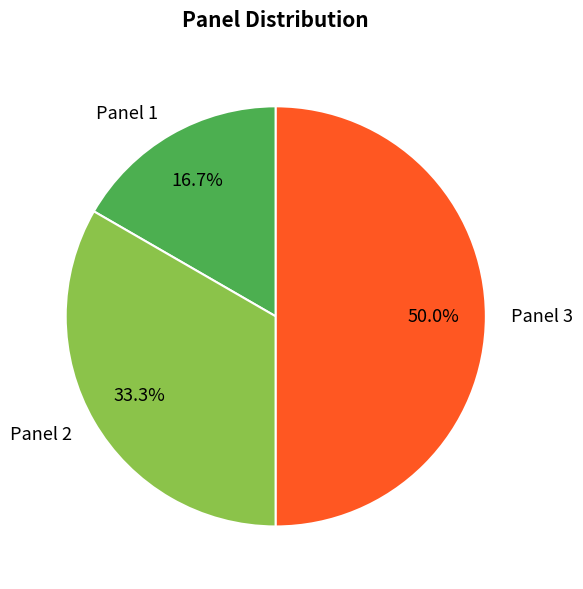

Does Panel 1 account for over 50% of the chart?

No